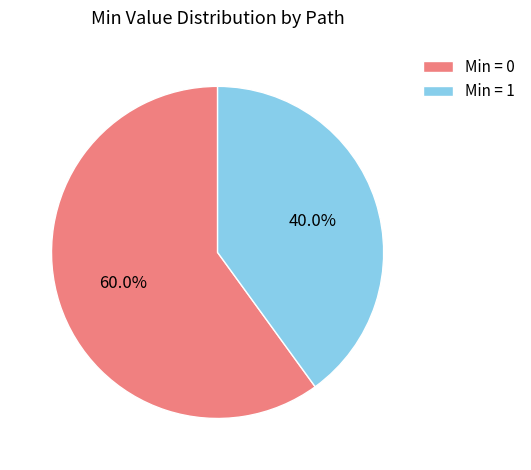

Which category has the smallest portion of the pie?

Min = 1